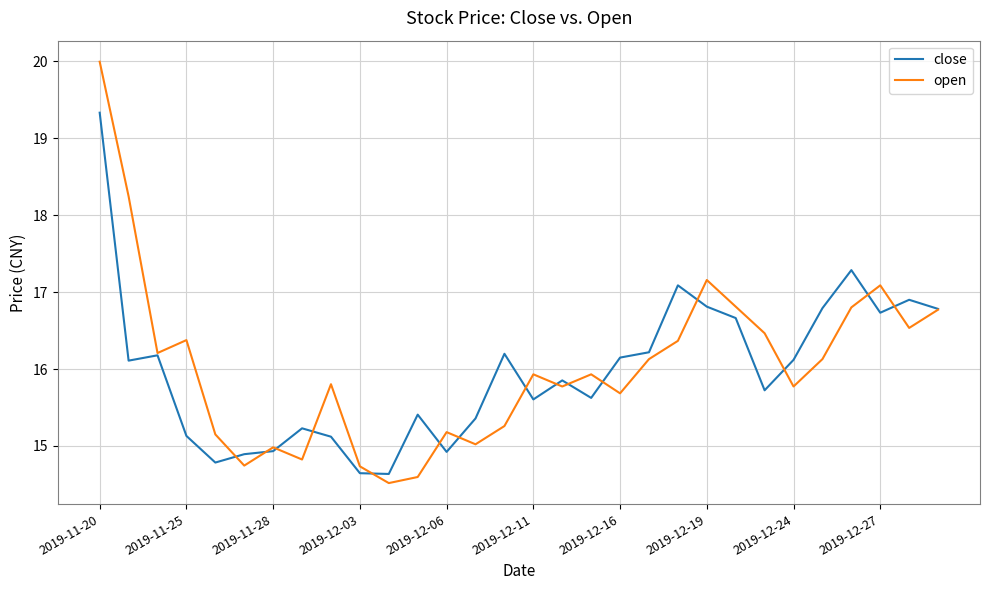

In open, how many points are lower than both neighbors (excluding endpoints)?

9